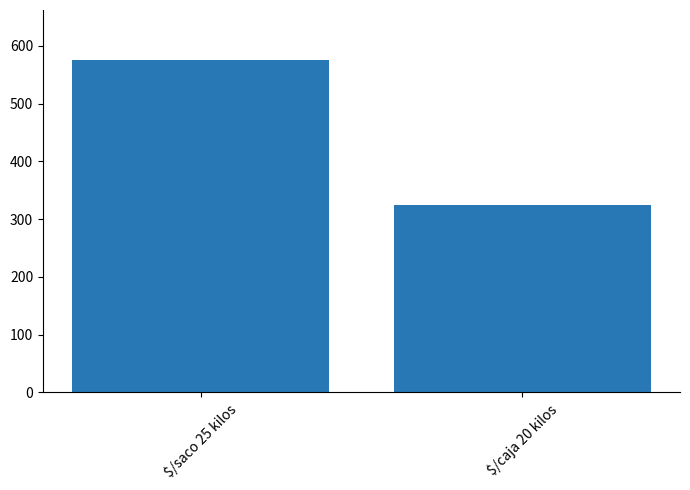

At which category does the chart reach its minimum across all series?

$/caja 20 kilos